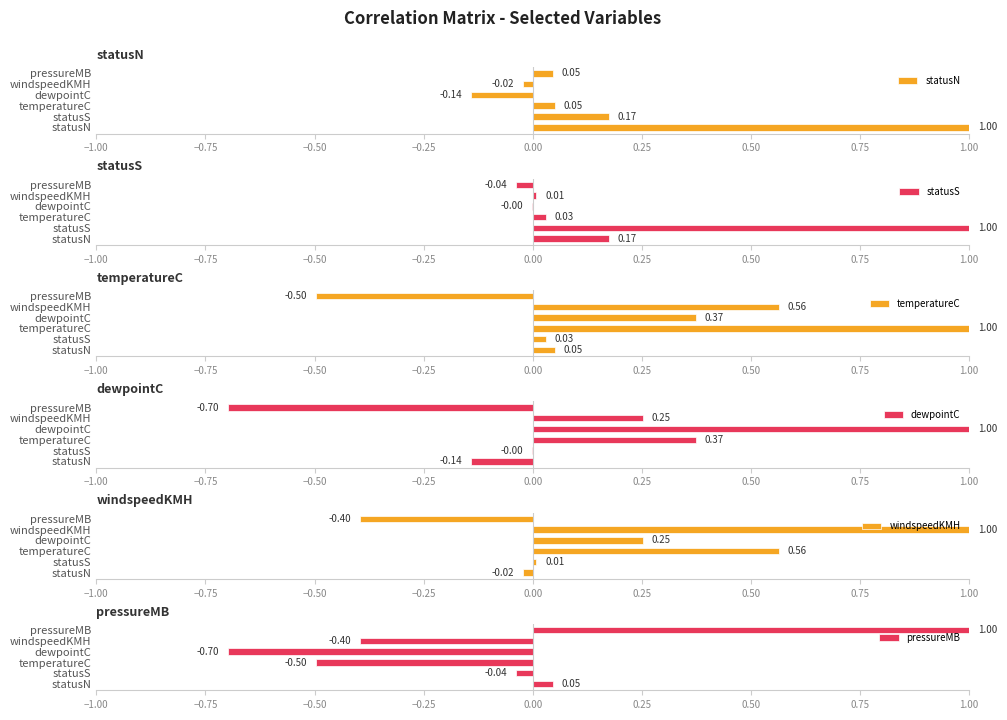

True or false: pressureMB has a value of 0.5 at pressureMB.

False